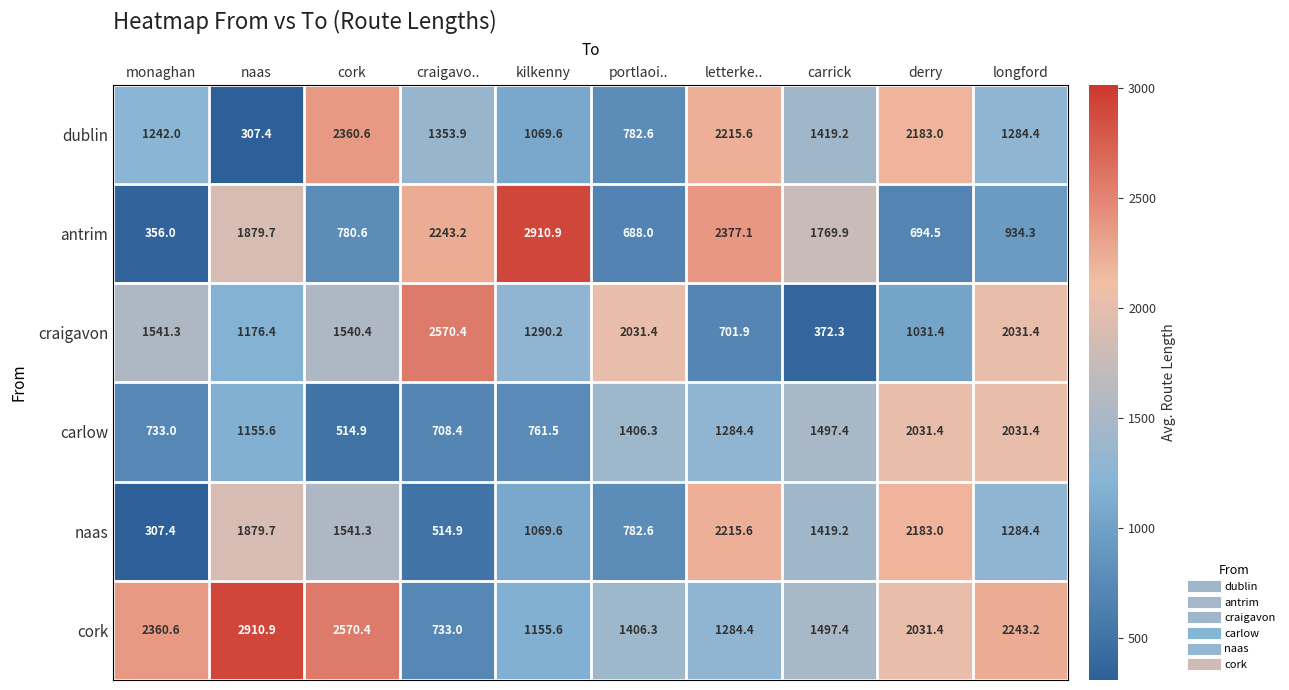

Which series has the largest range (max minus min)?

antrim